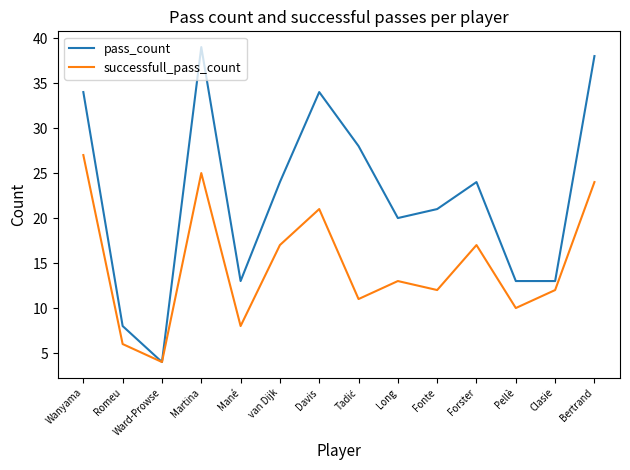

Where does the pass_count series first go above 24?

Wanyama